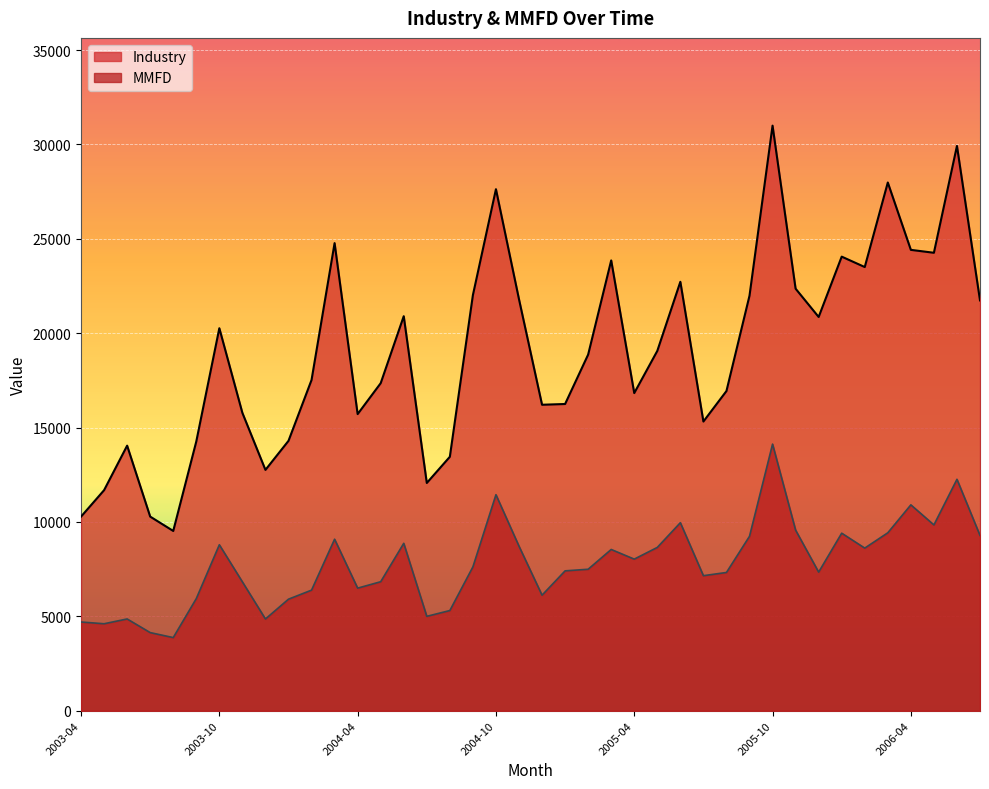

What is the label of the 8th point from the right?

2005-12